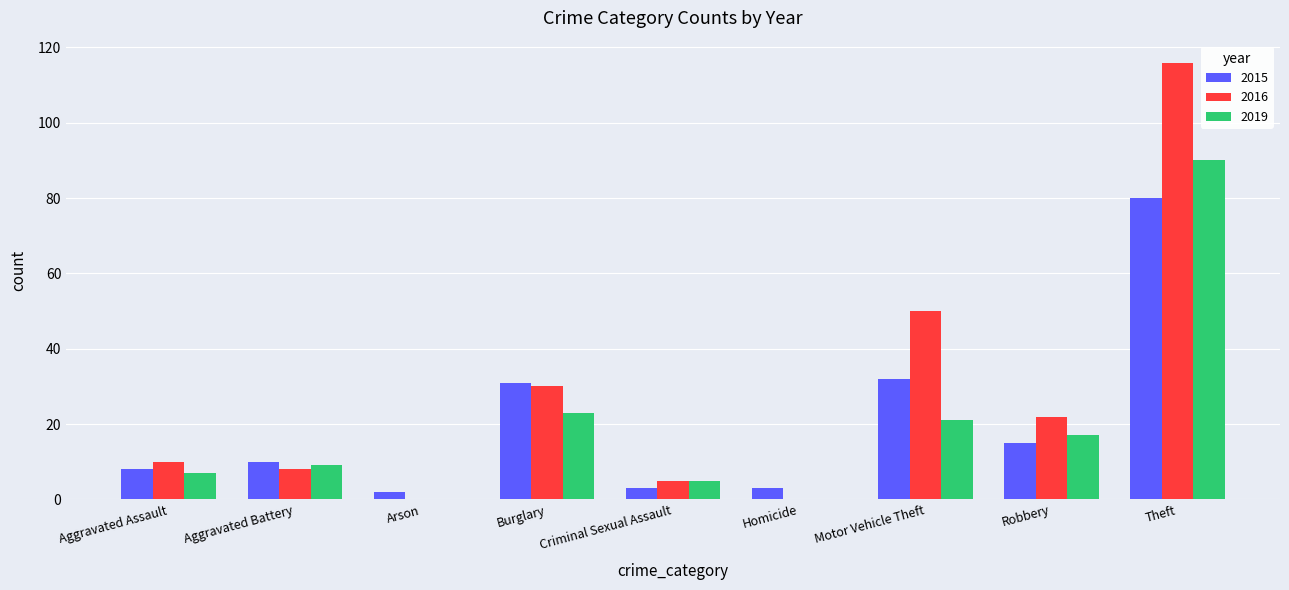

Reading left to right, what are all the values shown in this chart?

2015: 8	10	2	31	3	3	32	15	80
2016: 10	8	0	30	5	0	50	22	116
2019: 7	9	0	23	5	0	21	17	90